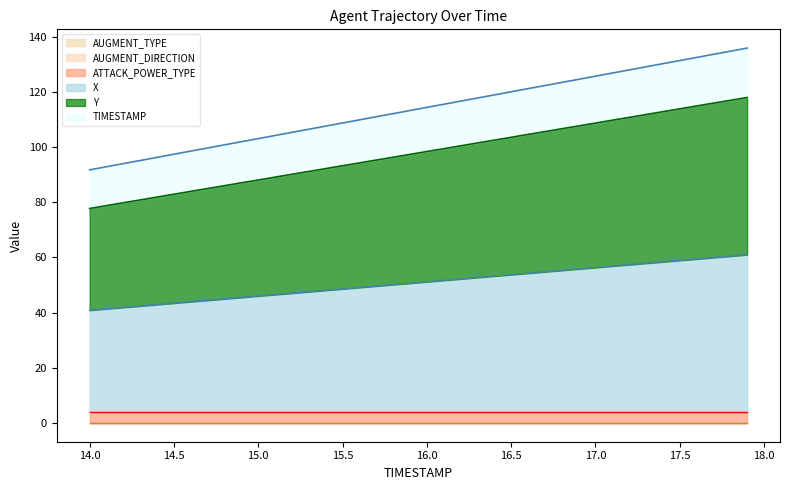

What is the approximate value of Y at 15.3?

91.1